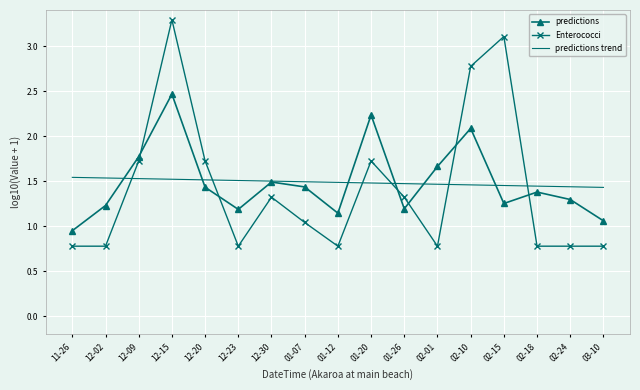

In predictions, how many points are lower than both neighbors (excluding endpoints)?

4